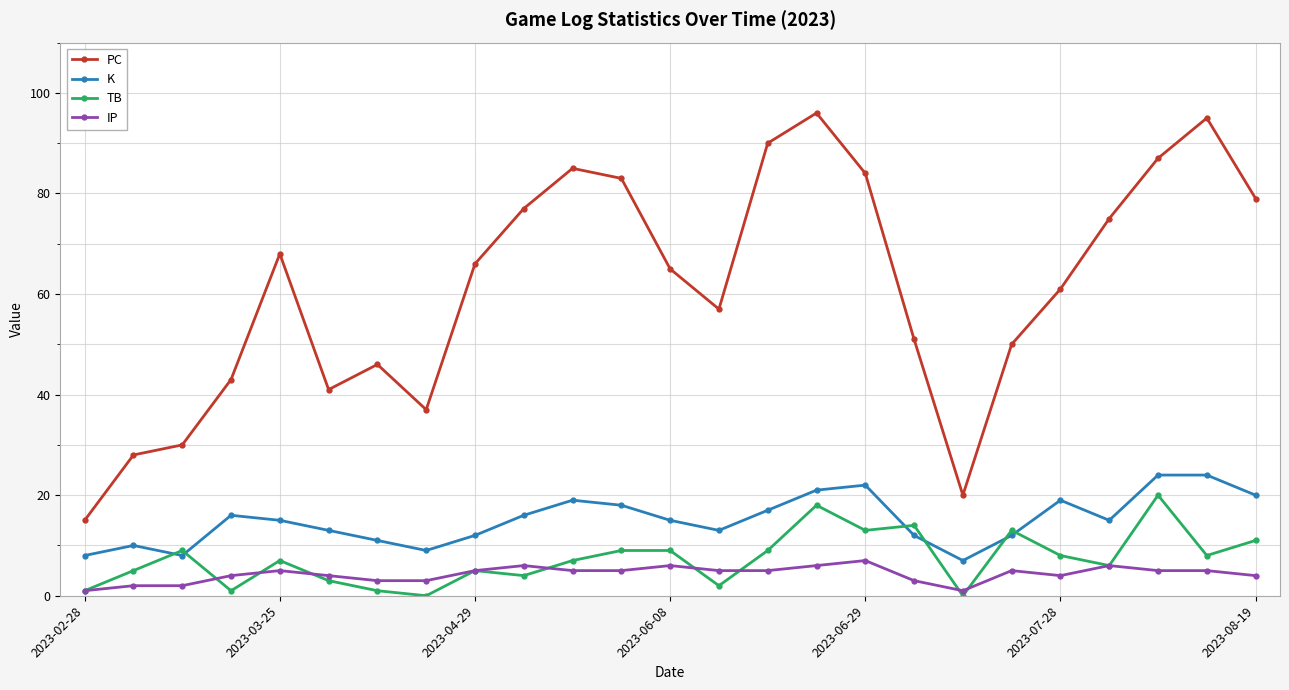

At how many categories does at least one series exceed 53?

15